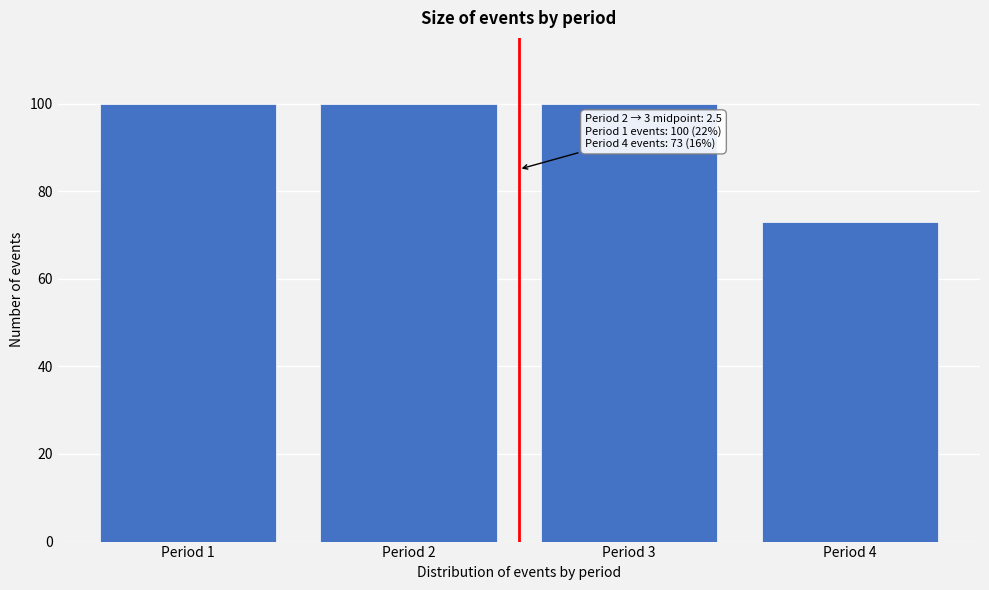

Reading right to left, transcribe all the data shown in this chart.

Period 4=73	Period 3=100	Period 2=100	Period 1=100